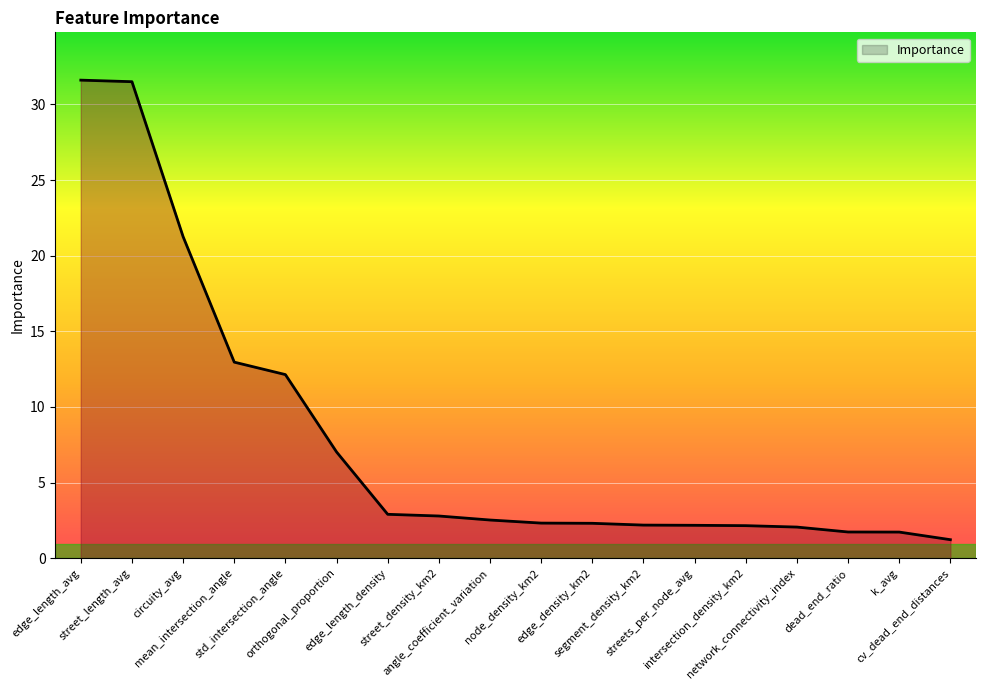

What is the difference between the maximum and minimum values?

30.4